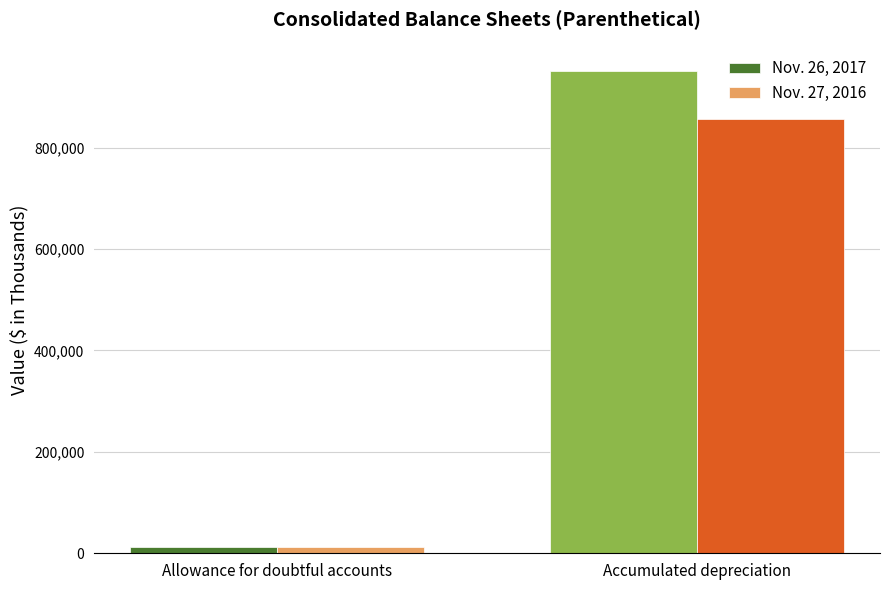

List the series in order of their peak value, lowest first.

Nov. 27, 2016, Nov. 26, 2017